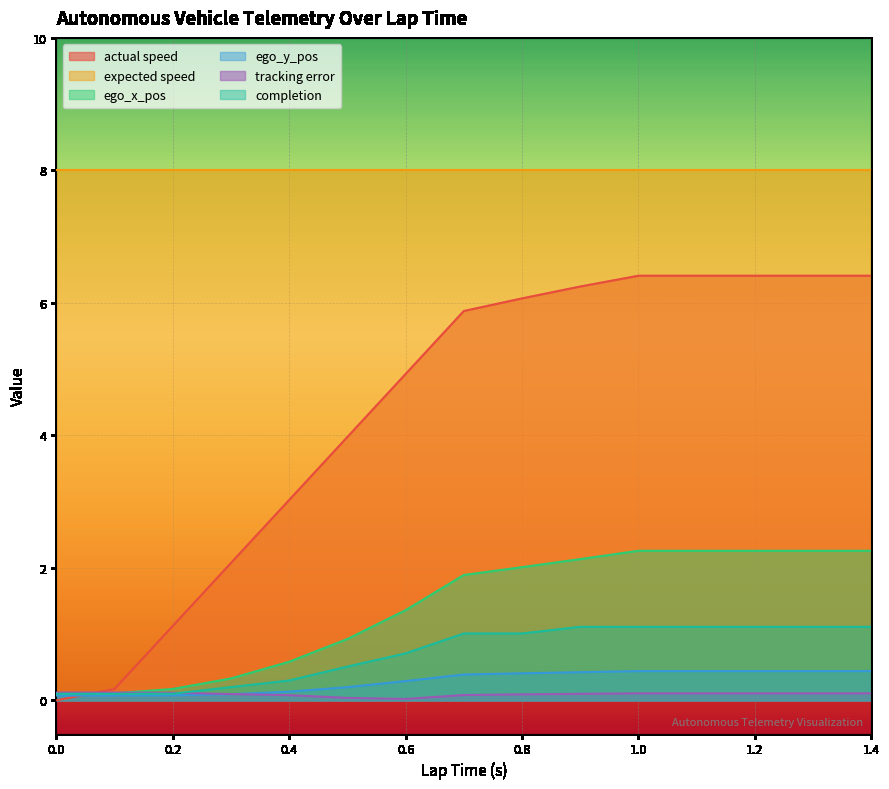

True or false: ego_x_pos has more than 1 interior local peaks.

False